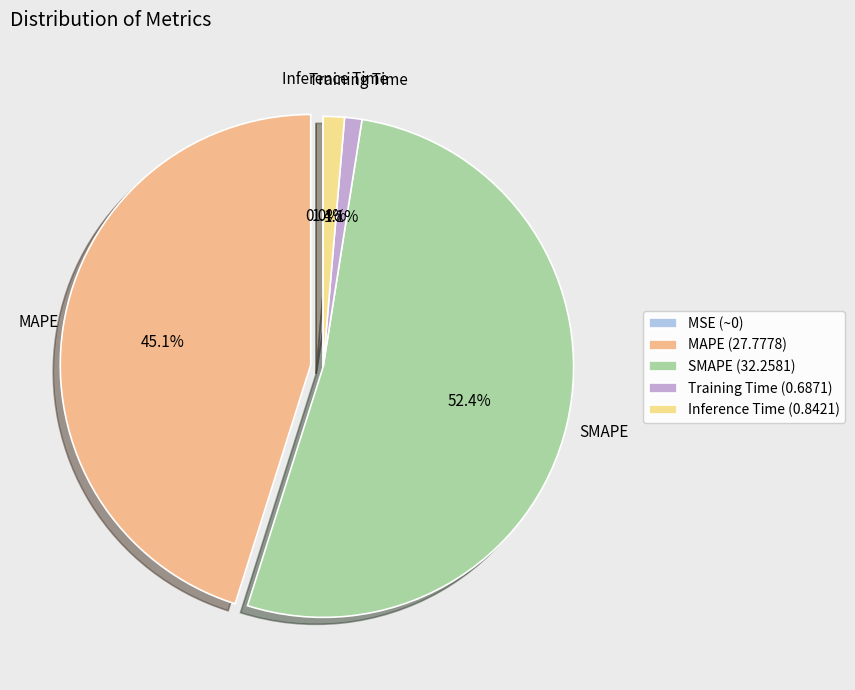

Which category has the smallest portion of the pie?

MSE